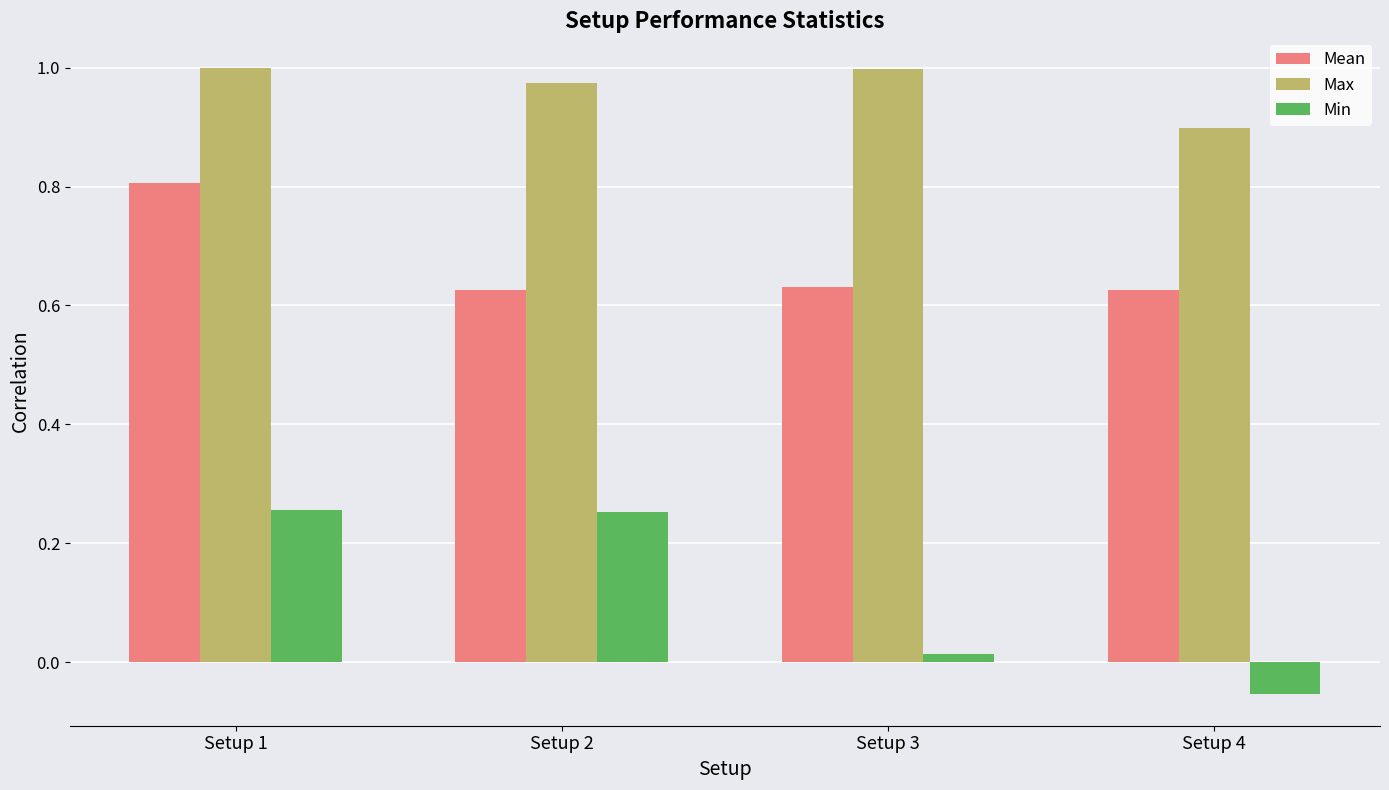

Which series has the largest total across all categories?

Max